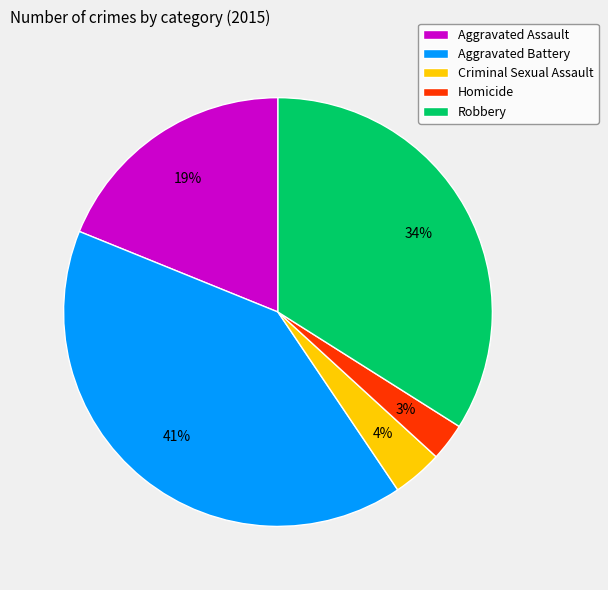

Is there a majority slice in this chart?

No